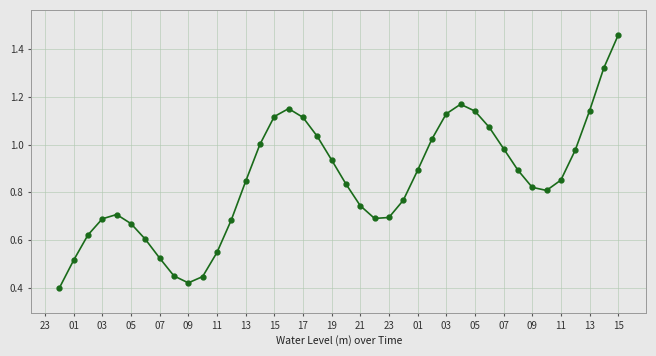

Count the number of categories in the chart.

40